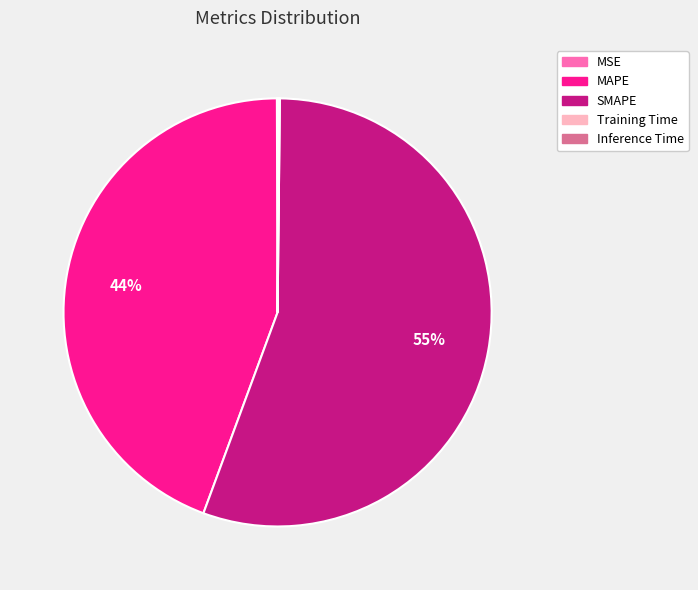

The SMAPE slice represents 41% of the pie. True or false?

False